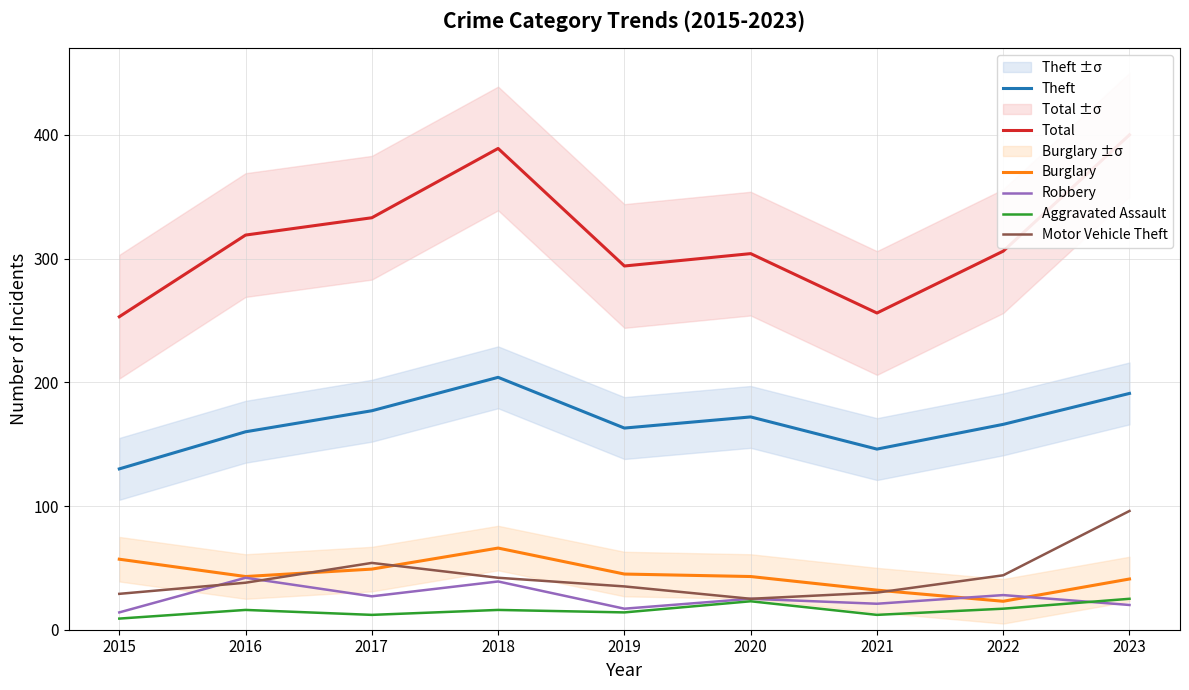

What is the sum of the Robbery values at 2017 and 2018?

66